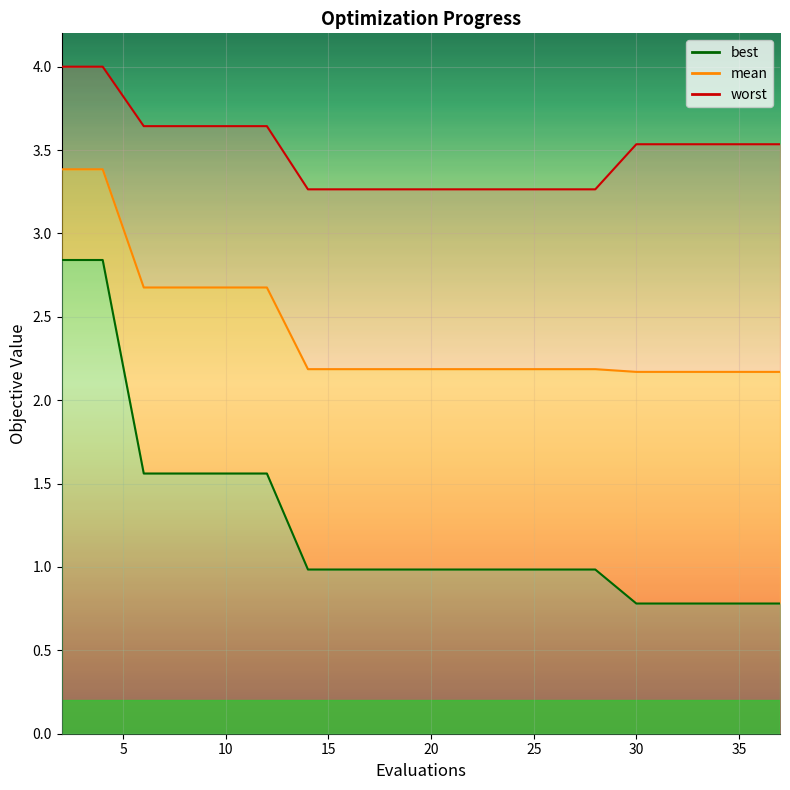

At which label is mean closest to 2?

30